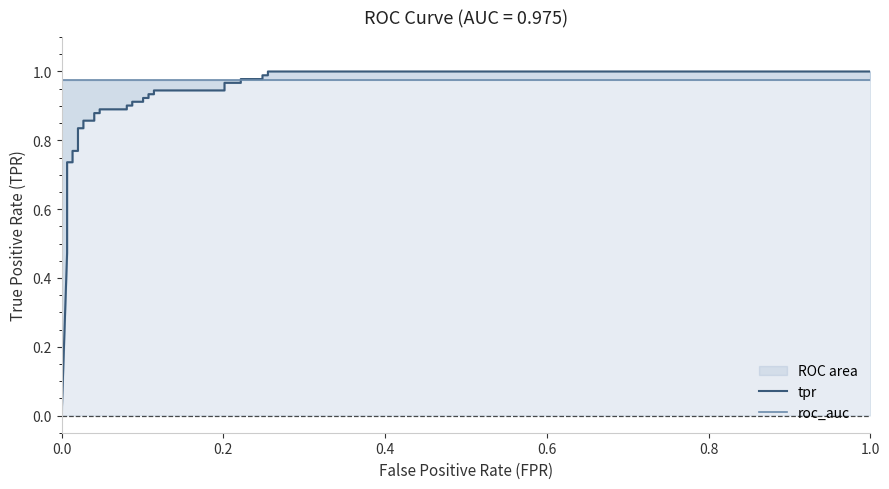

Which series has the largest range (max minus min)?

tpr